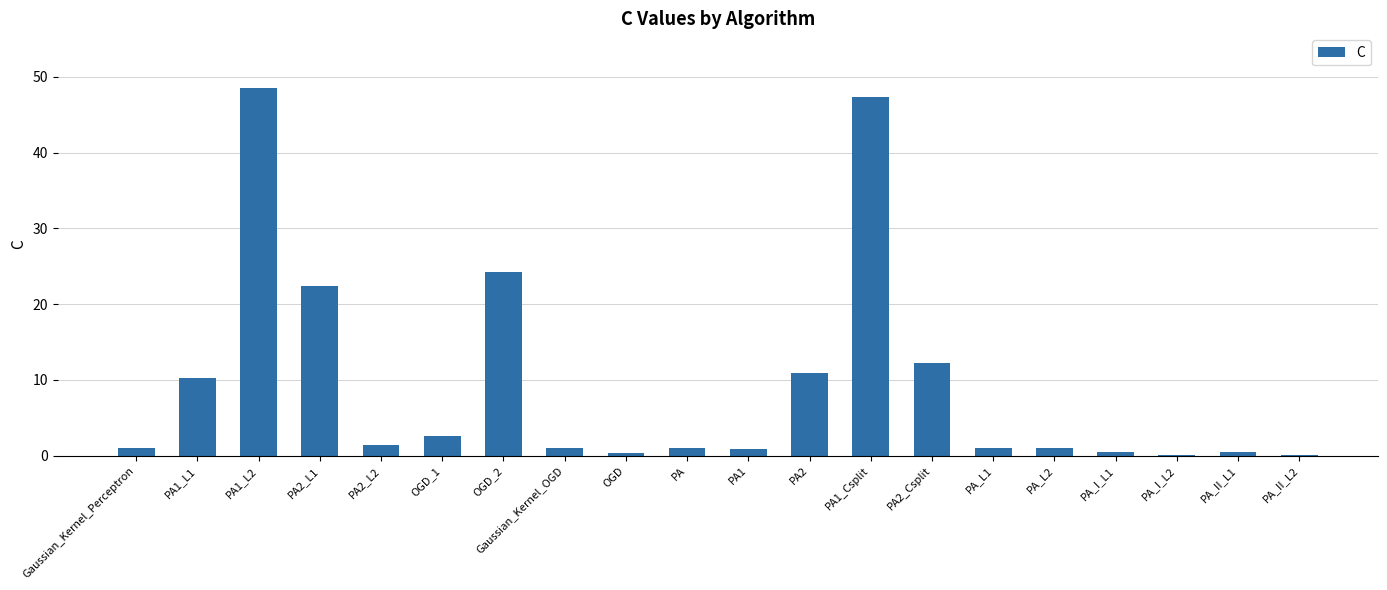

What is the sum of all values?

187.3